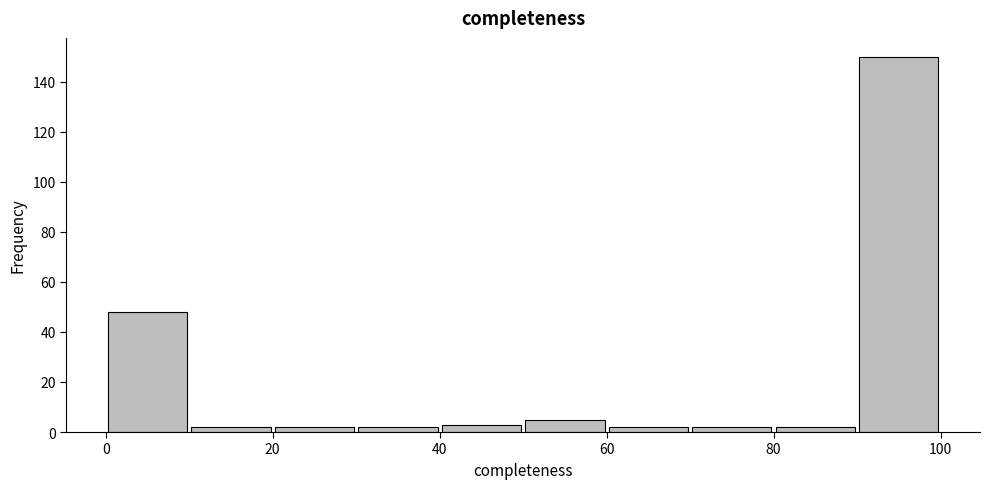

Reading left to right, list every bar in this chart as the range it spans on the x-axis followed by its height. The values are not printed on the chart, so give them approximately, as read against the axis.

0 to 10: 48
10 to 20: 2
20 to 30: 2
30 to 40: 2
40 to 50: 4
50 to 60: 6
60 to 70: 2
70 to 80: 2
80 to 90: 2
90 to 100: 150